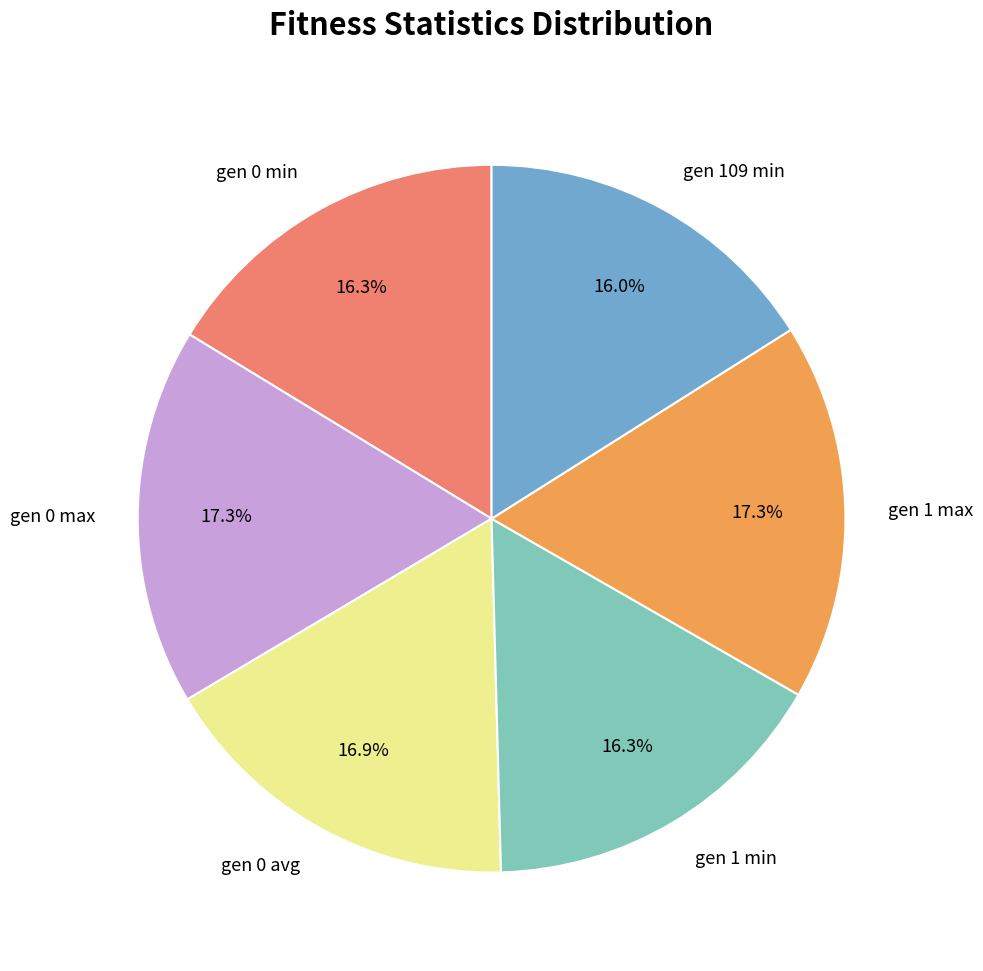

To the nearest percent, what is the combined percentage of gen 1 min and gen 109 min?

32%